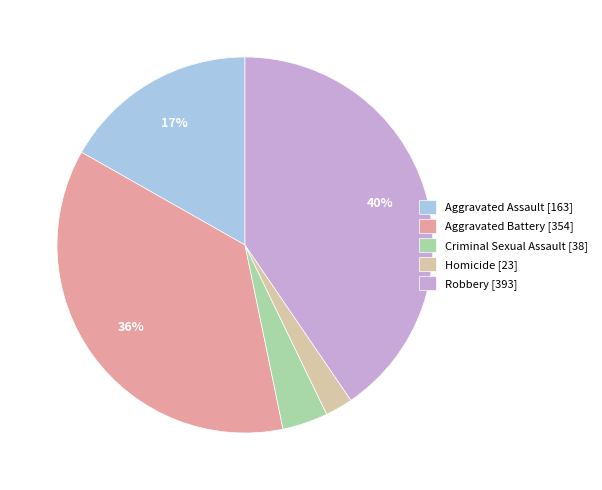

To the nearest percent, what percentage of the pie is Robbery?

40%